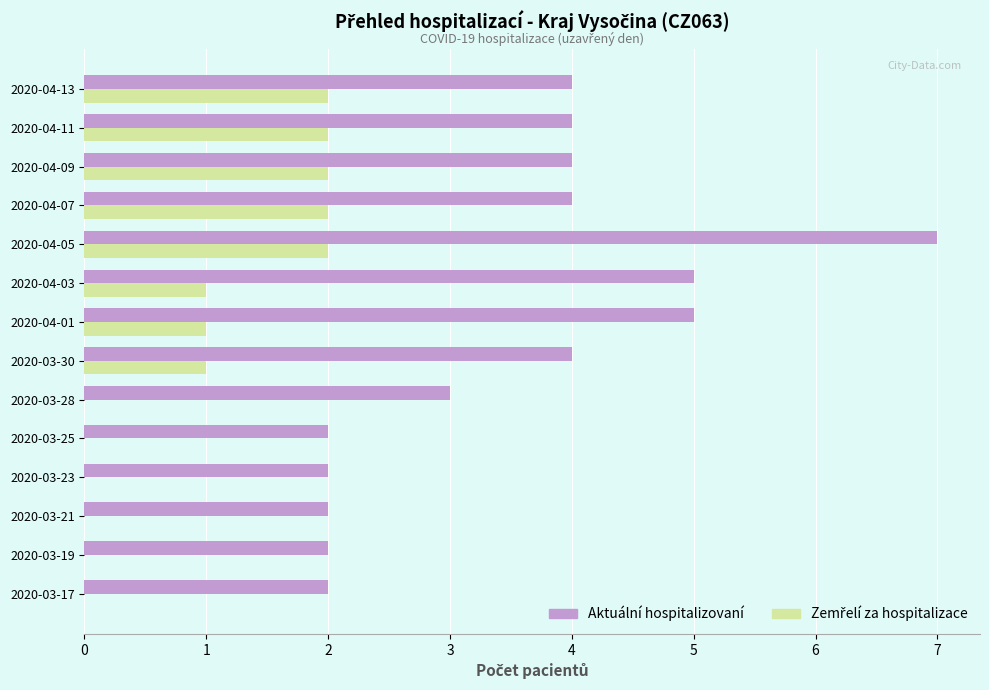

Which series changed the most between 2020-03-28 and 2020-04-03?

Aktuální hospitalizovaní